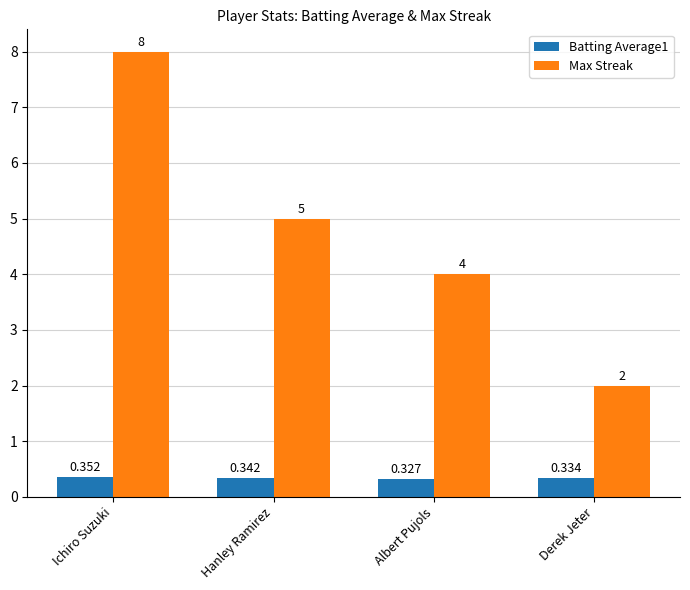

At which label does Max Streak reach its peak?

Ichiro Suzuki